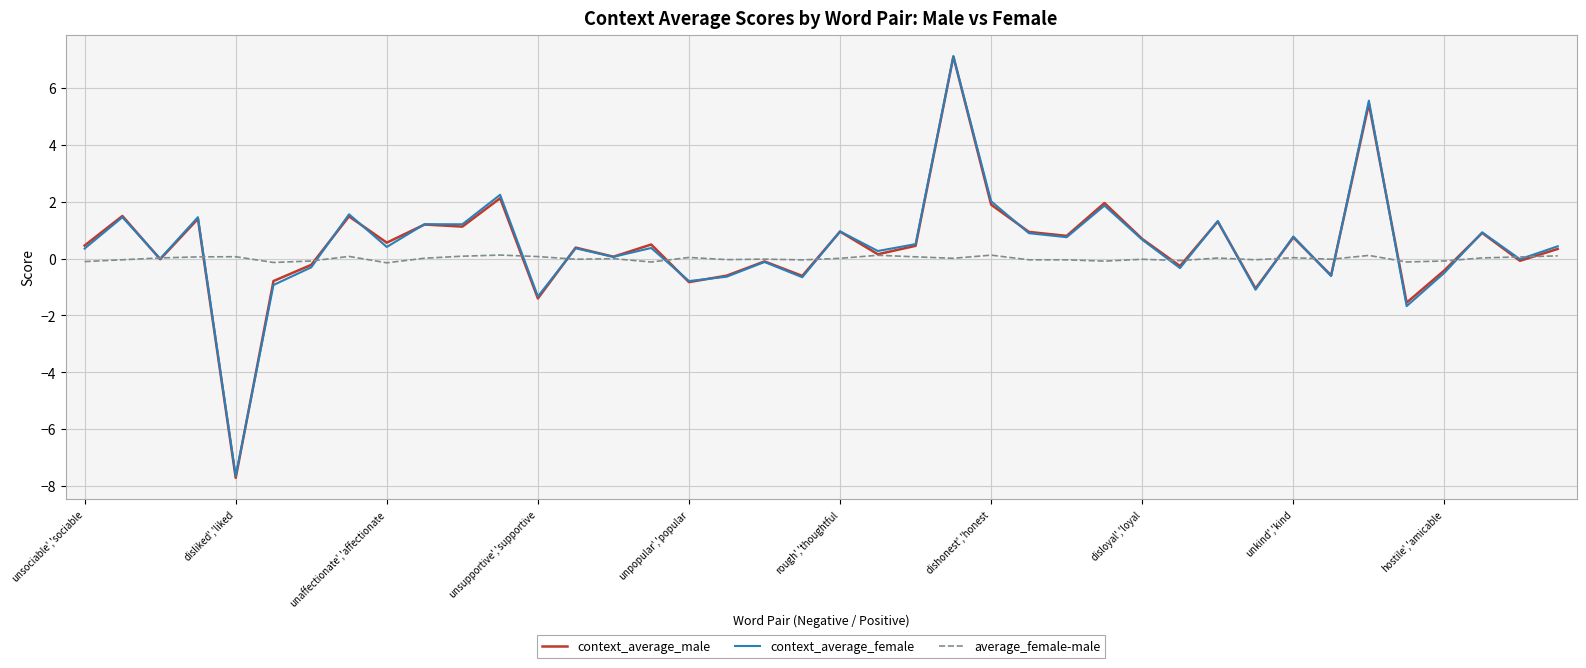

What is the minimum value for context_average_female?

-7.7